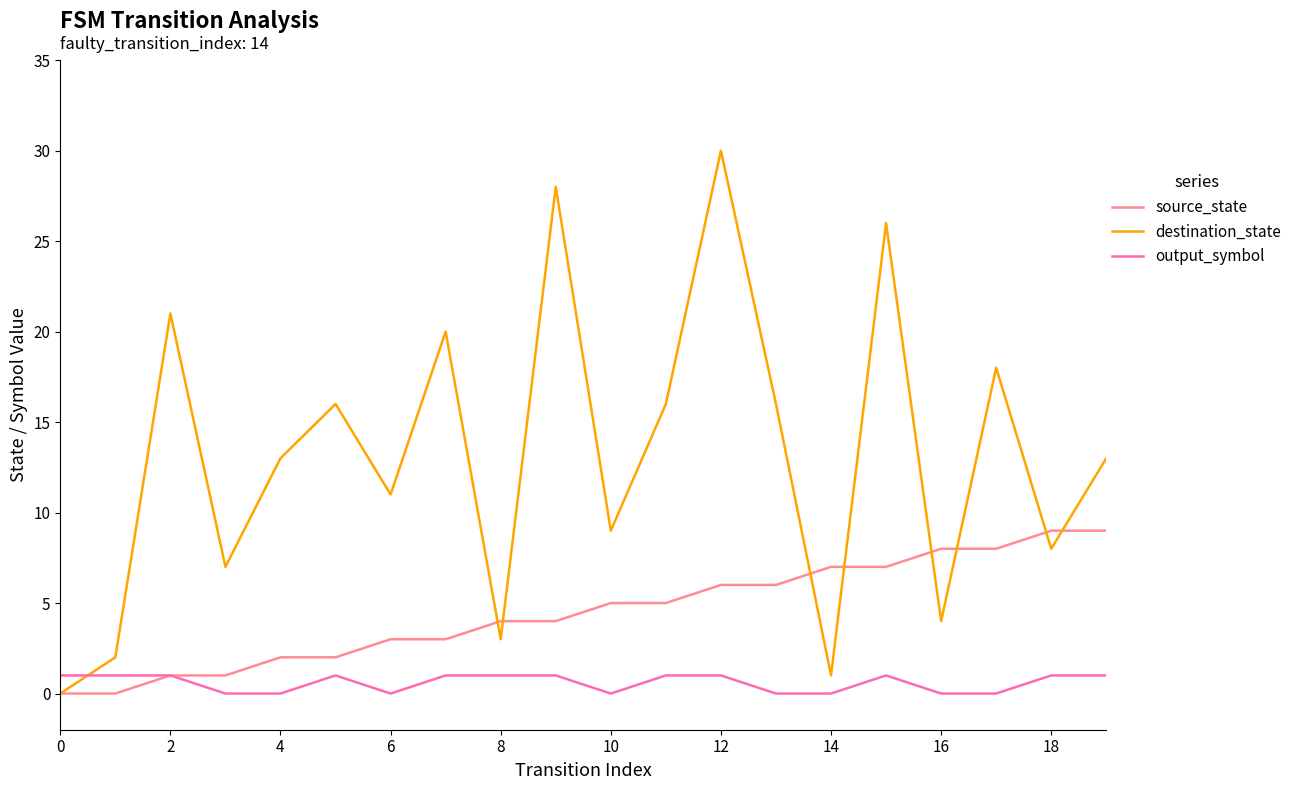

Which series has the largest range (max minus min)?

destination_state